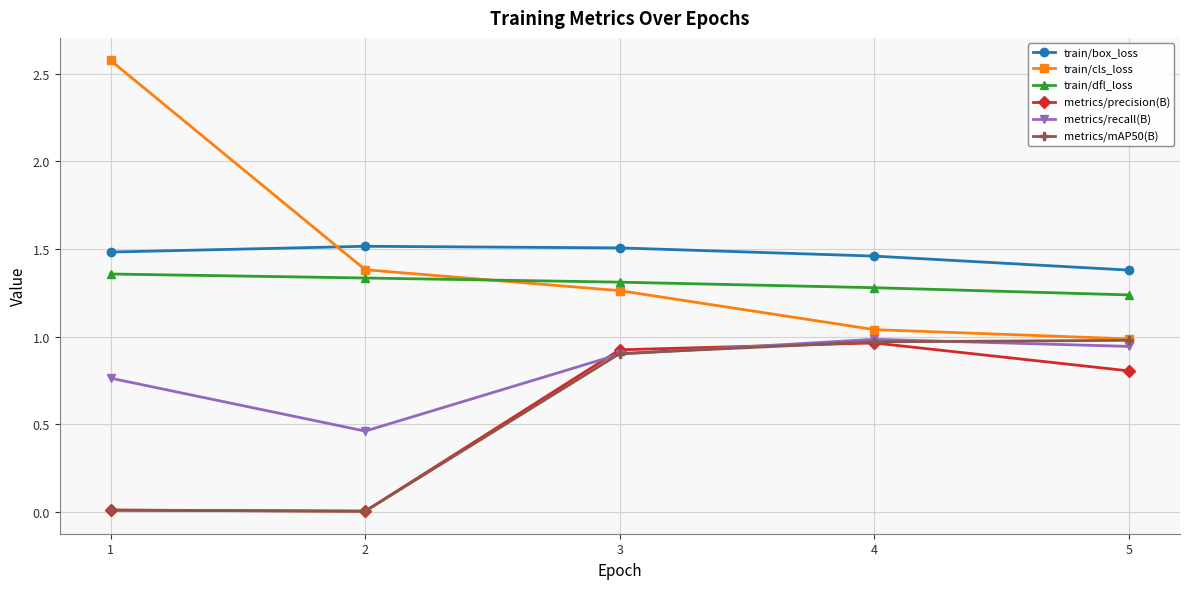

Is the value of metrics/precision(B) at 2 greater than the value of train/dfl_loss at 5?

No